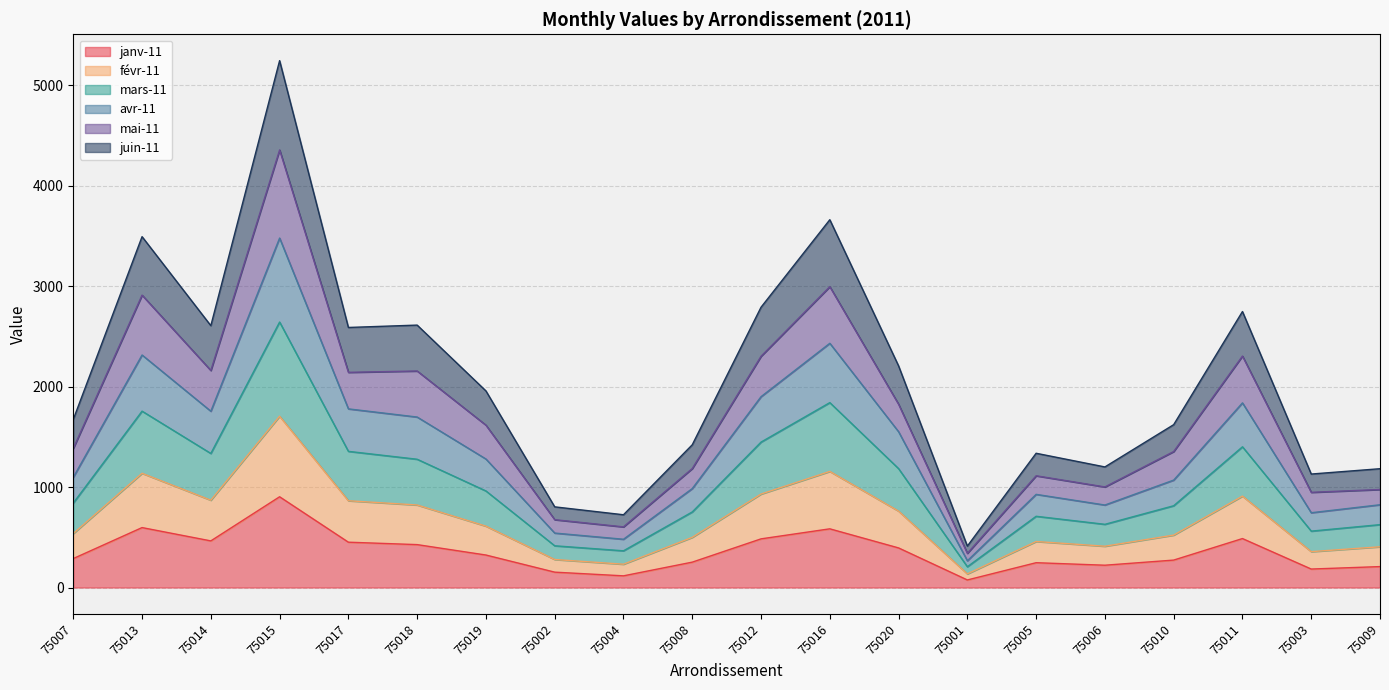

True or false: avr-11 and janv-11 cross at least once.

False